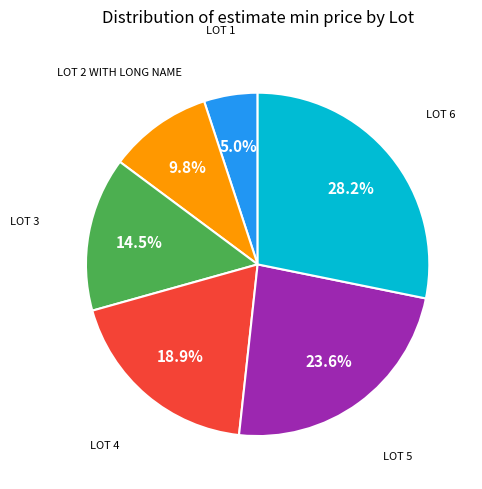

Is there any slice that represents more than half of the pie?

No